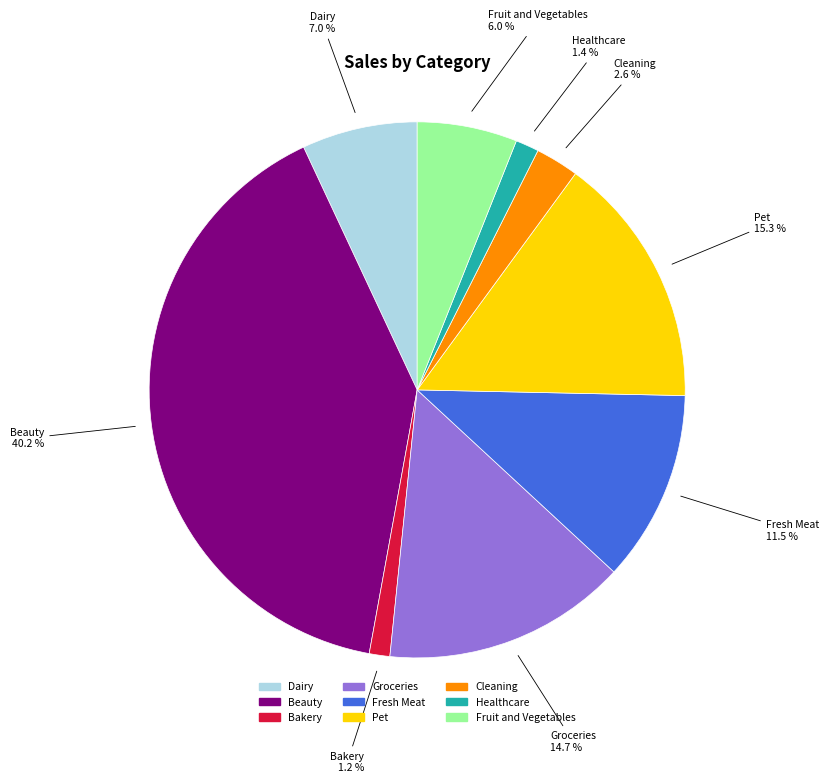

Combined, do Healthcare and Bakery account for over 50%?

No